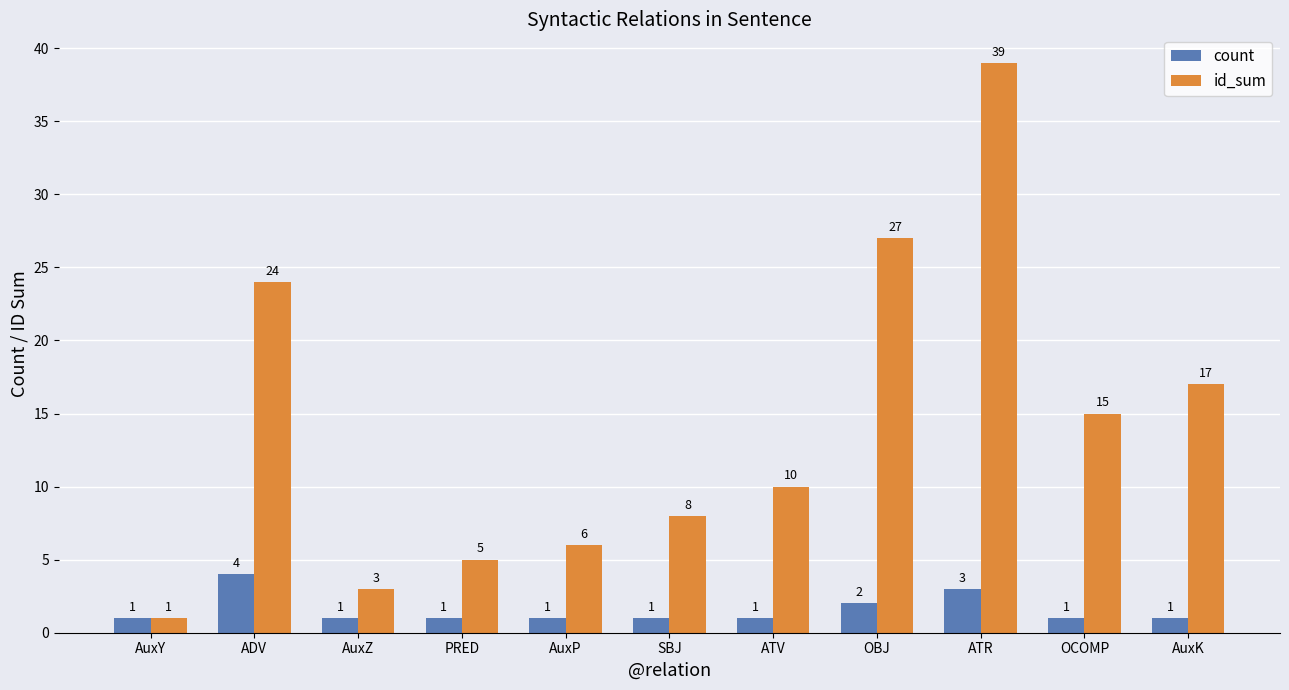

What is the value of the id_sum bar at the 8th from the left?

27